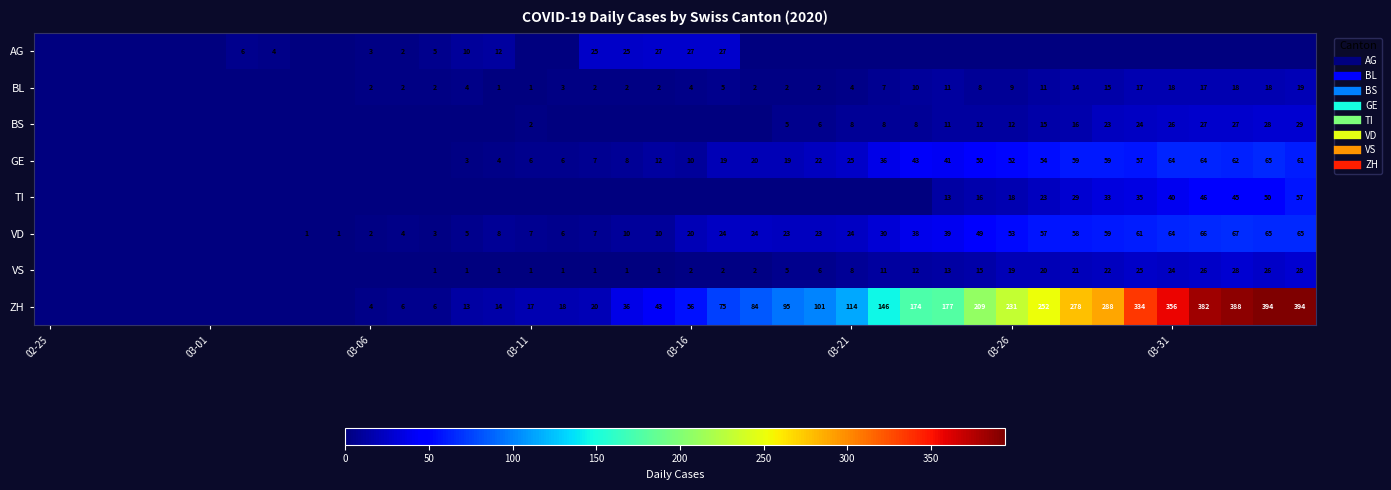

What is the difference between the maximum and minimum values in the BL series?

19